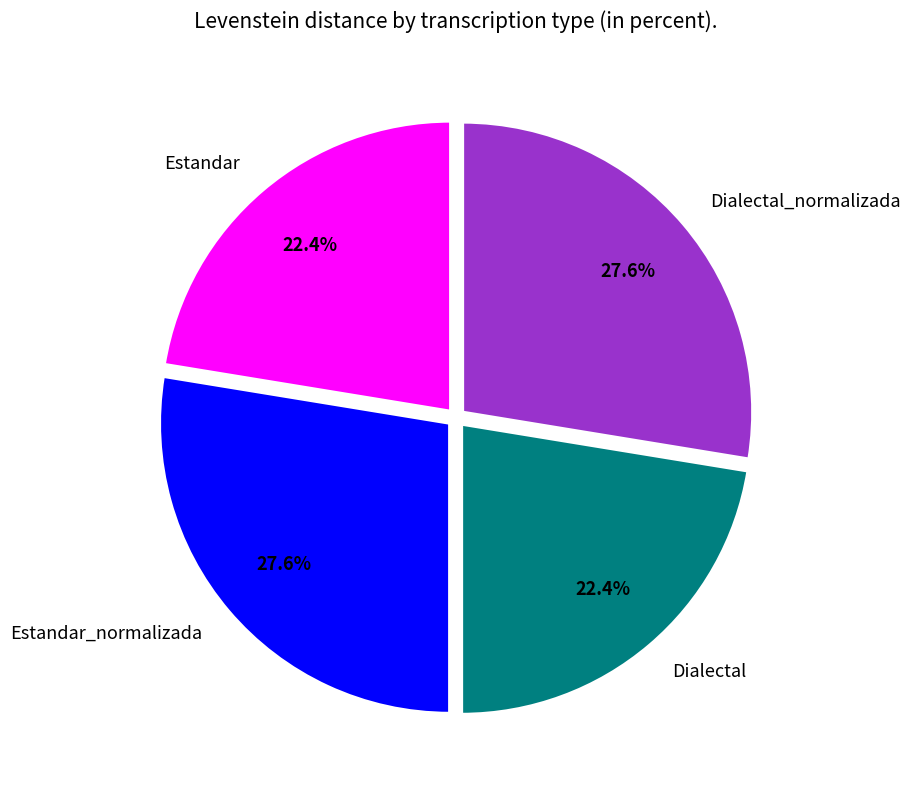

What is the total percentage of Dialectal and Estandar_normalizada?

50.0%